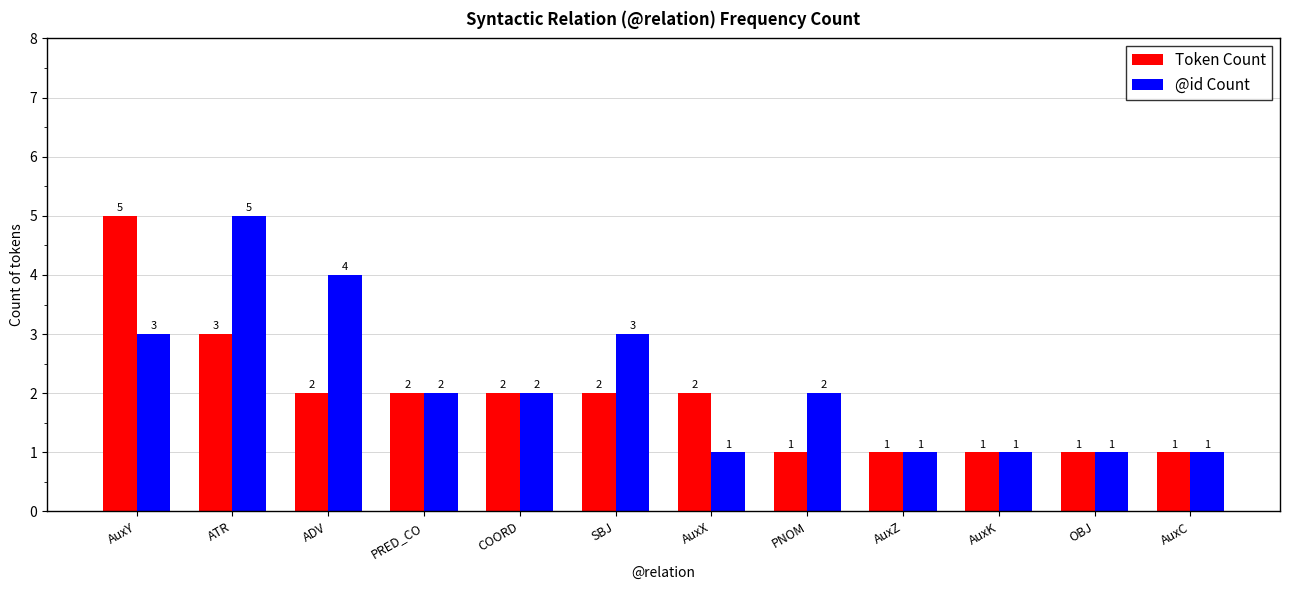

Does the chart contain any negative values?

No